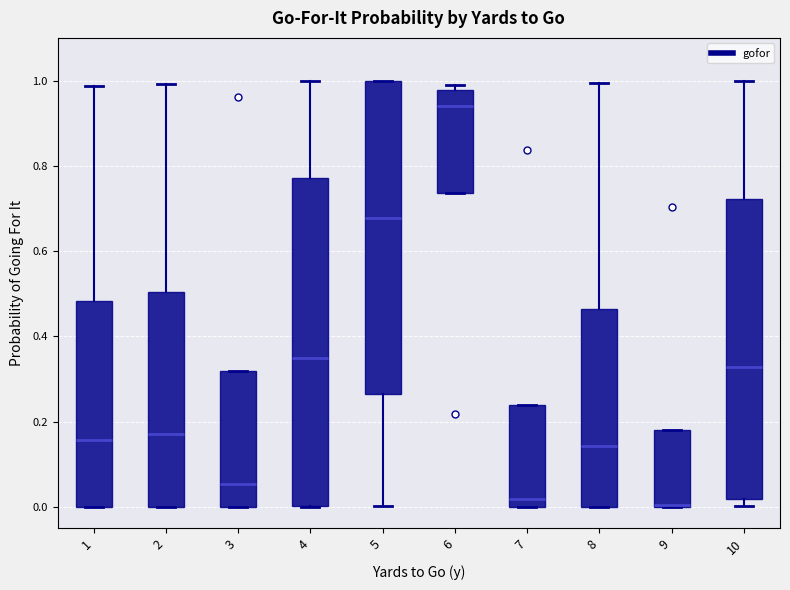

Reading left to right, transcribe this box plot: for each box, give where its median line is, the range the box spans, and where its two whiskers end, as read against the y-axis. The values are not printed on the chart, so give them approximately, as read against the axis.

1: median 0.16, box 0.00 to 0.48, whiskers 0.00 to 0.98
2: median 0.18, box 0.00 to 0.50, whiskers 0.00 to 1.00
3: median 0.06, box 0.00 to 0.32, whiskers 0.00 to 0.32
4: median 0.34, box 0.00 to 0.78, whiskers 0.00 to 1.00
5: median 0.68, box 0.26 to 1.00, whiskers 0.00 to 1.00
6: median 0.94, box 0.74 to 0.98, whiskers 0.74 to 1.00
7: median 0.02, box 0.00 to 0.24, whiskers 0.00 to 0.24
8: median 0.14, box 0.00 to 0.46, whiskers 0.00 to 1.00
9: median 0.00 (drawn on the box's lower edge), box 0.00 to 0.18, whiskers 0.00 to 0.18
10: median 0.32, box 0.02 to 0.72, whiskers 0.00 to 1.00